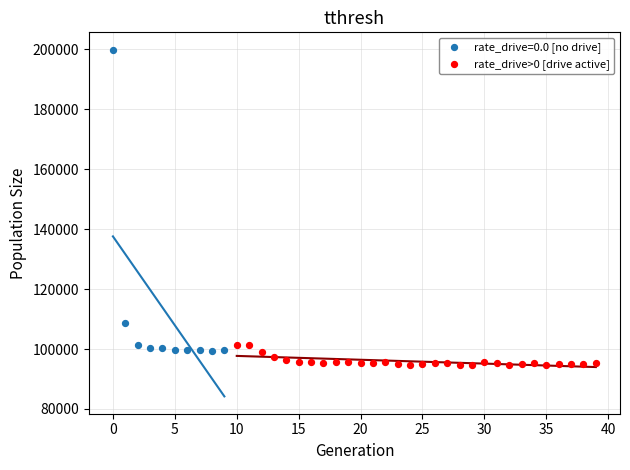

Which series reaches the maximum Y coordinate?

rate_drive=0.0 [no drive]